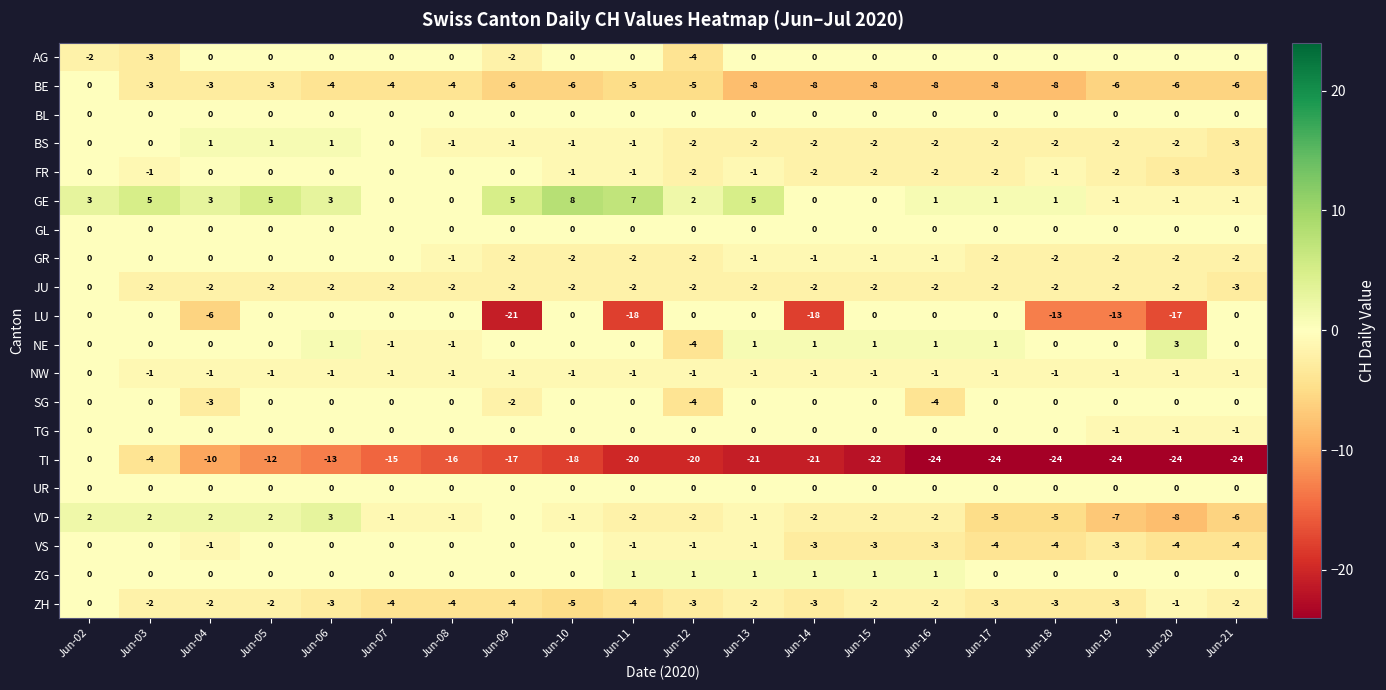

Where is AG nearest to the value -2?

Jun-02